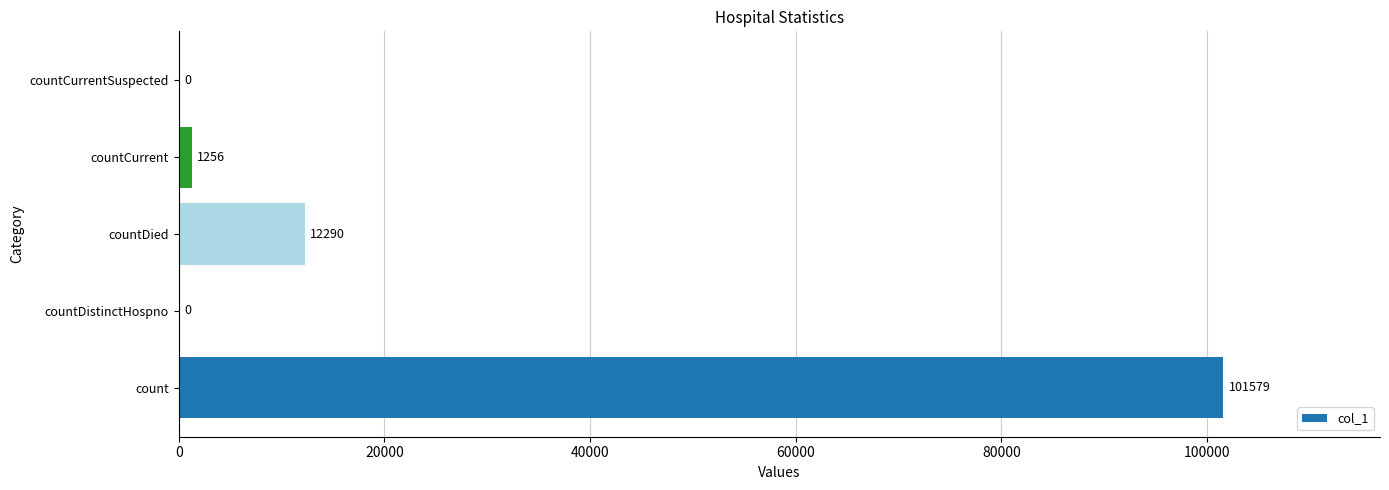

Count the number of categories in the chart.

5